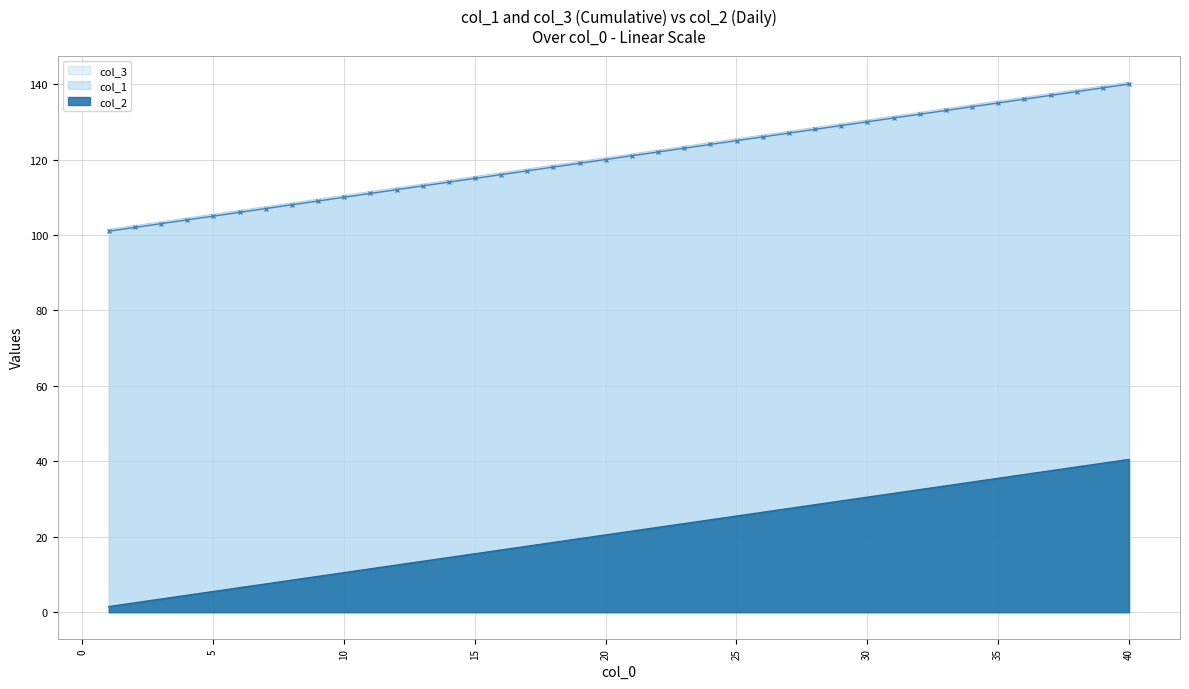

What are all the series names shown in the legend?

col_3, col_1, col_2